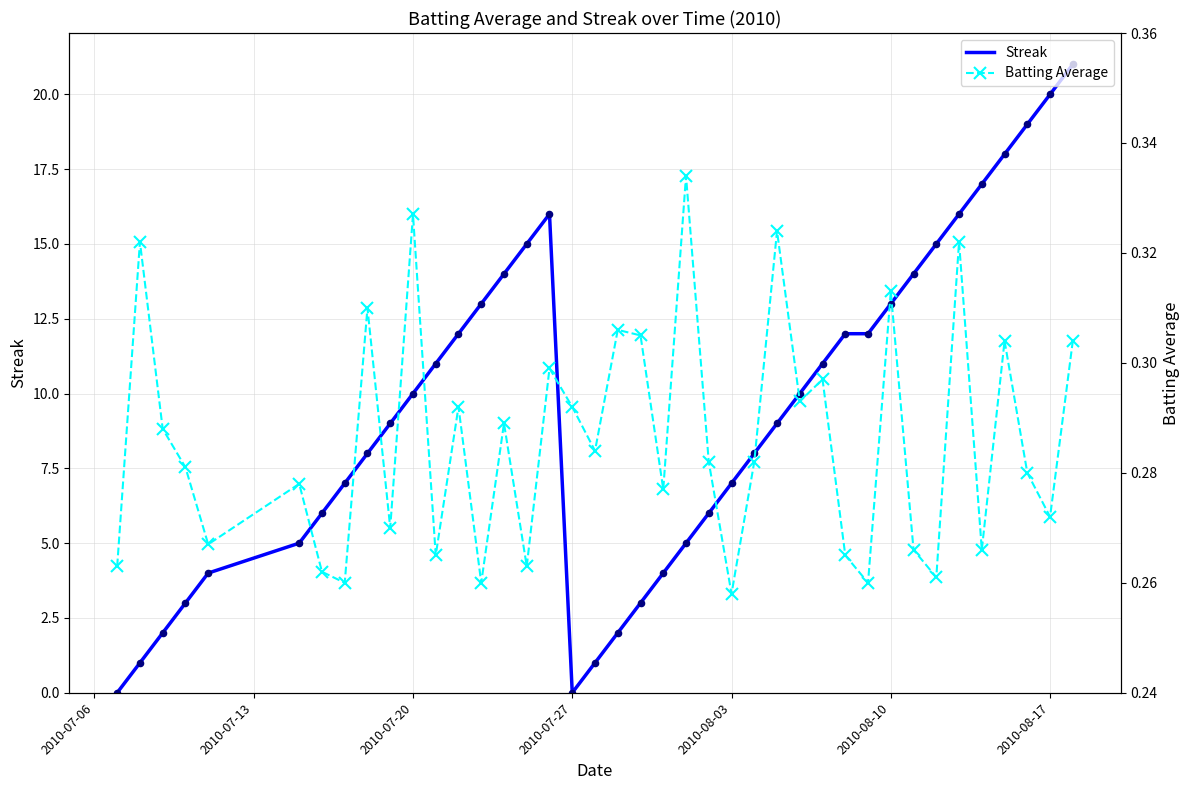

At how many categories does at least one series exceed 12?

13